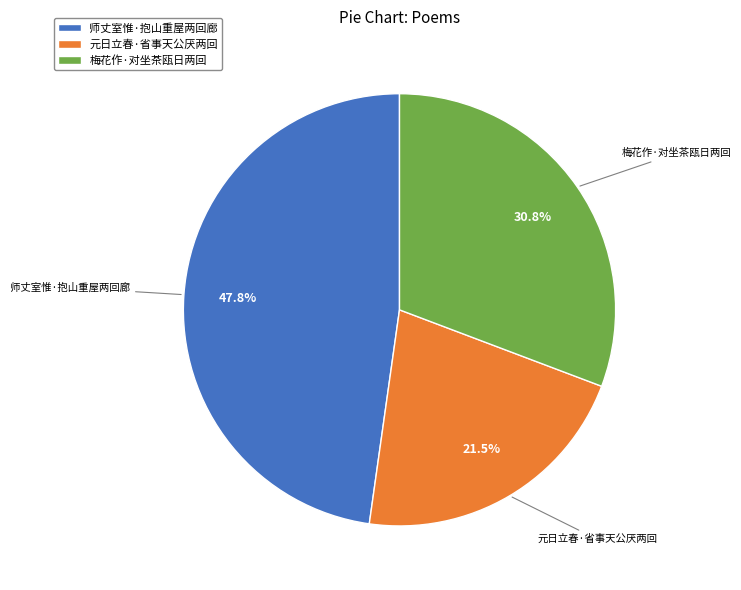

To the nearest percent, what is the average slice percentage?

33%